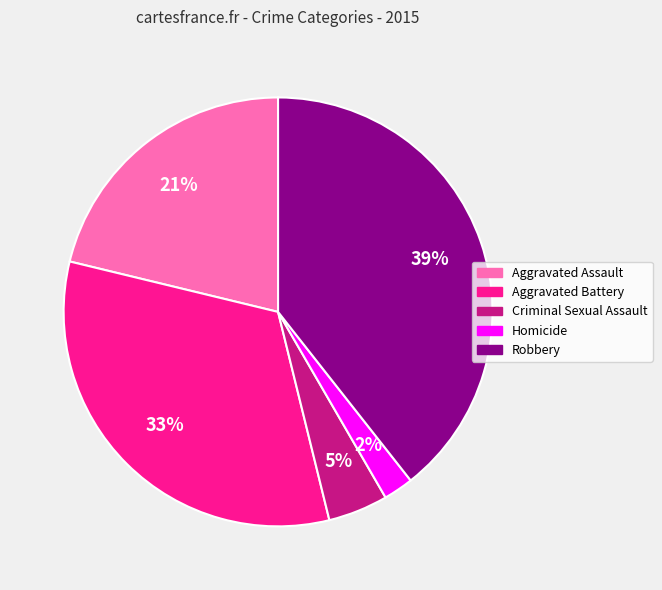

The Homicide slice represents 2% of the pie. True or false?

True